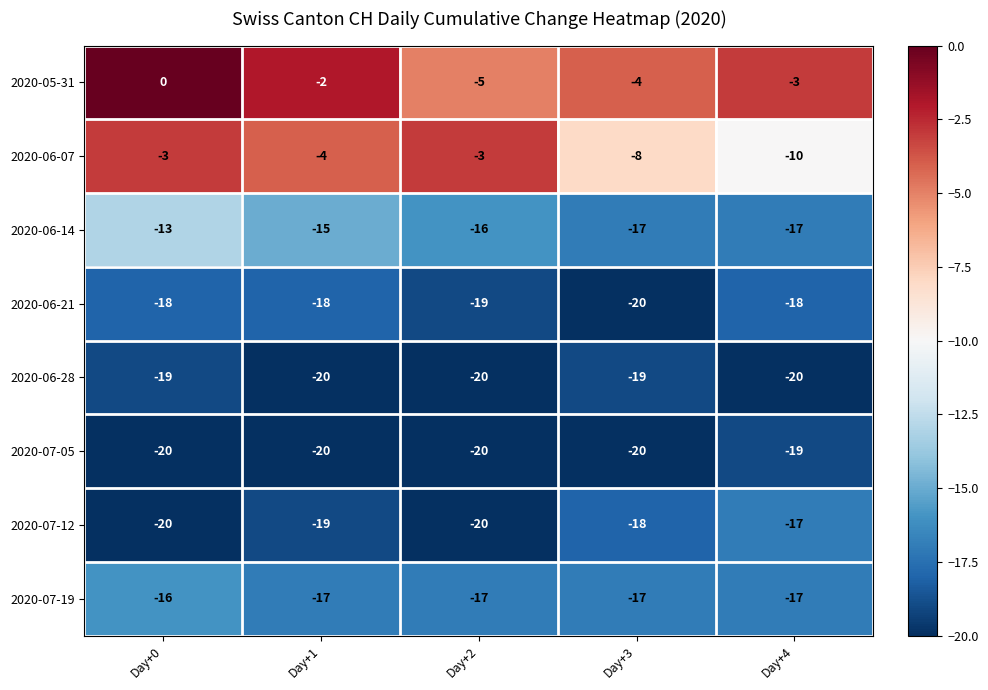

What is the total value across all series at Day+3?

-123